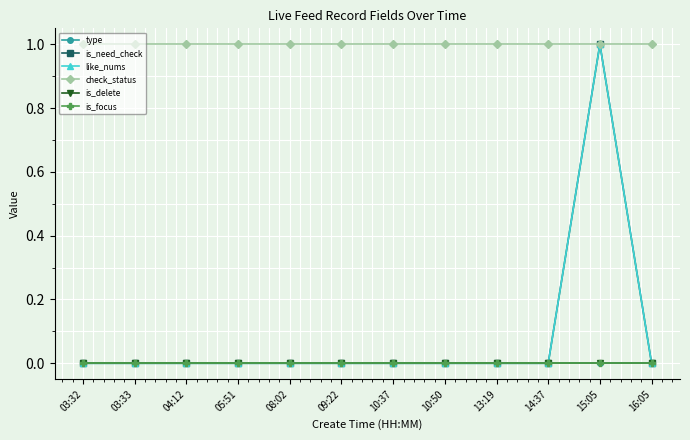

Is this an area chart (filled region under the line)?

No